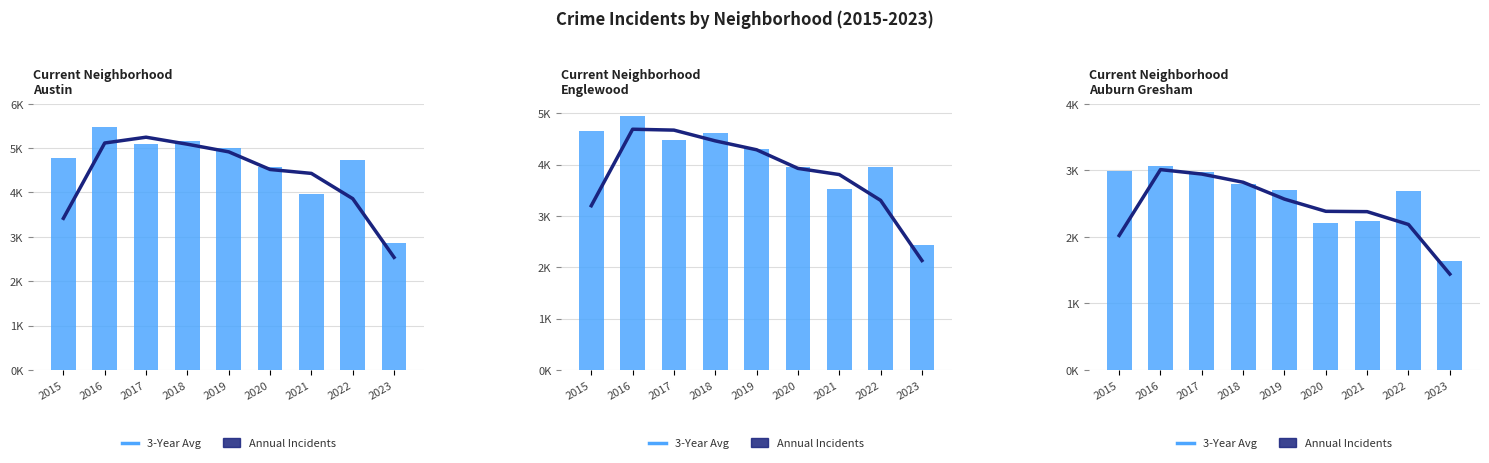

Which label corresponds to the largest value in the chart?

2016